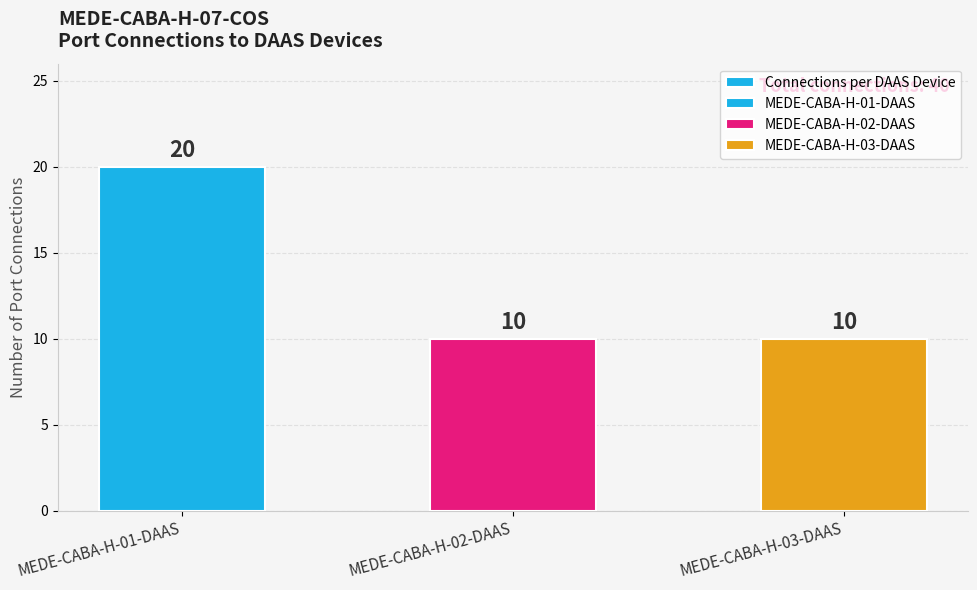

The chart shows a value of 13 at MEDE-CABA-H-02-DAAS. True or false?

False